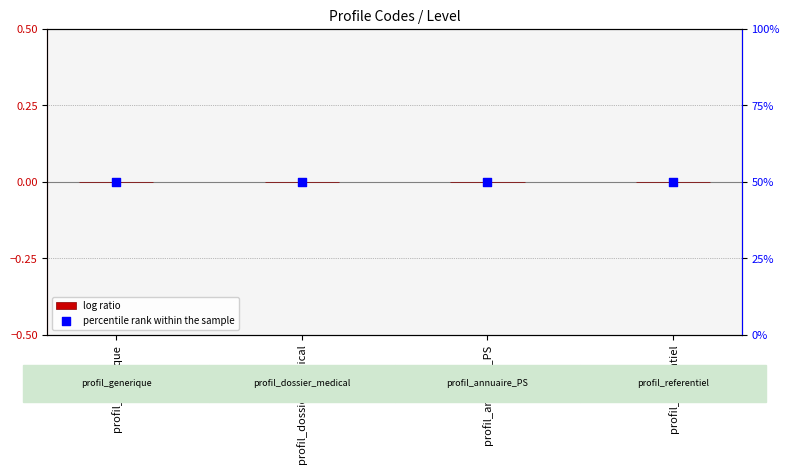

What are all the series names shown in the legend?

log ratio, percentile rank within the sample